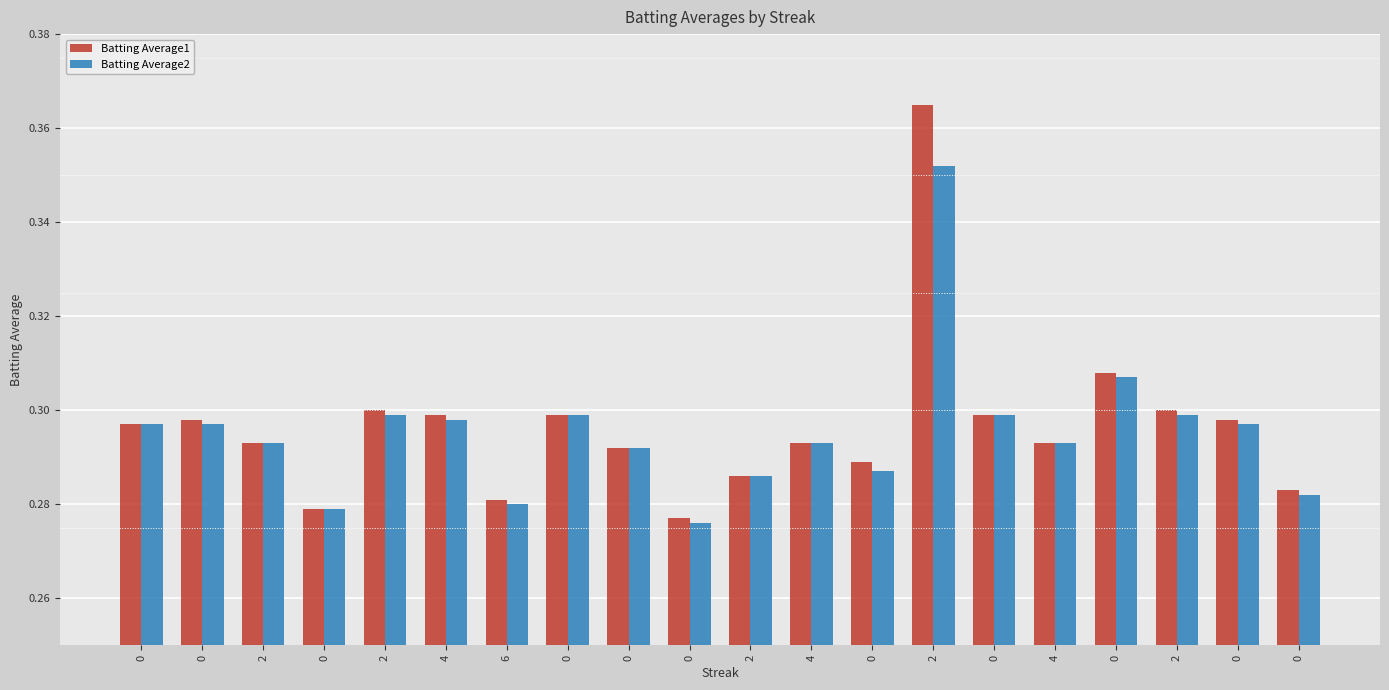

Rank the series by their average value, from lowest to highest.

Batting Average2, Batting Average1